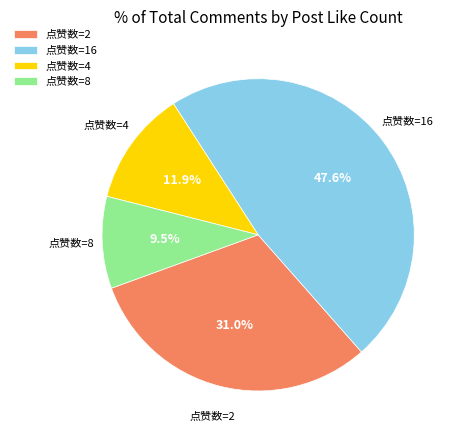

Which slice is the largest?

点赞数=16